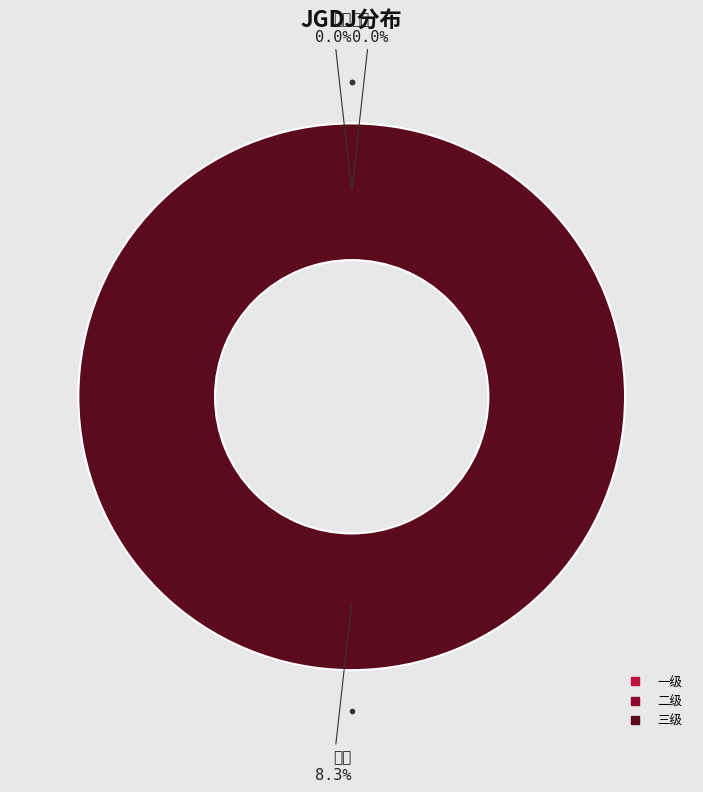

Is there any slice that represents more than half of the pie?

Yes